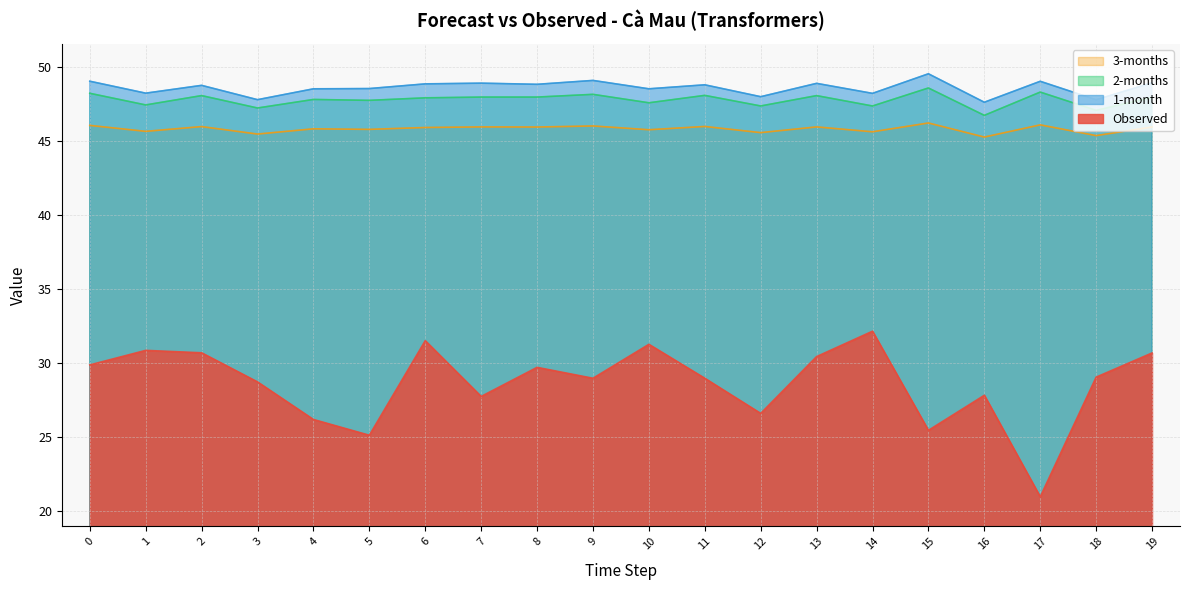

The Observed series shows 31.3 at 10. True or false?

True